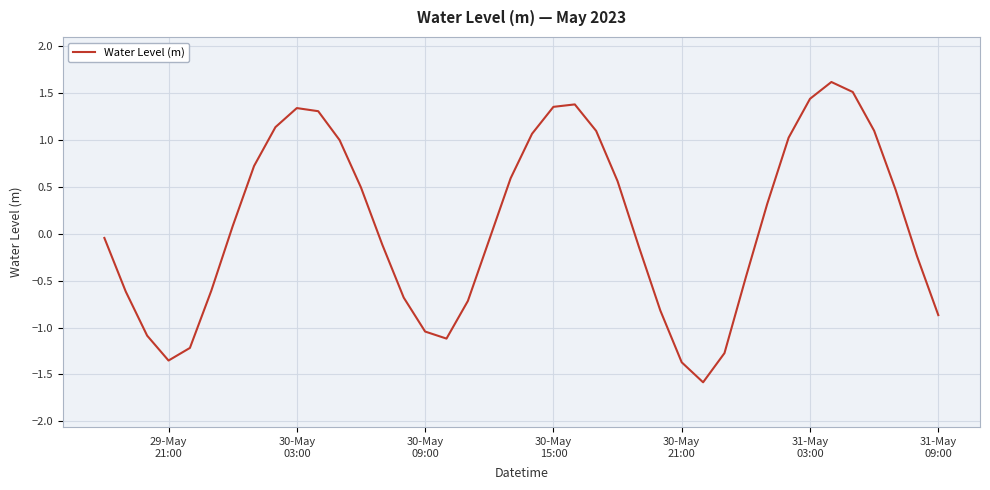

What is the smallest value displayed?

-1.6